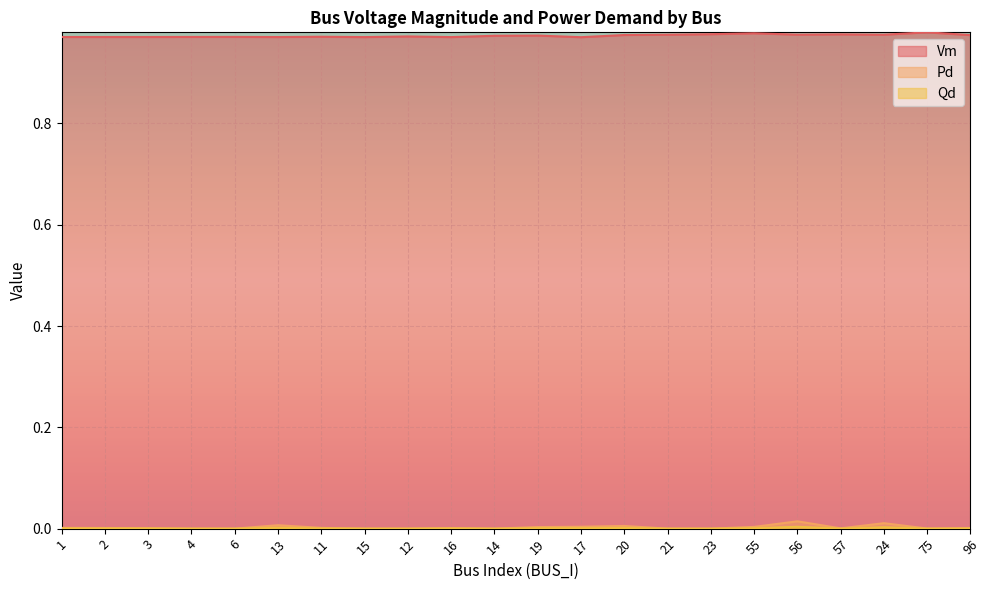

True or false: Vm and Qd cross at least once.

False